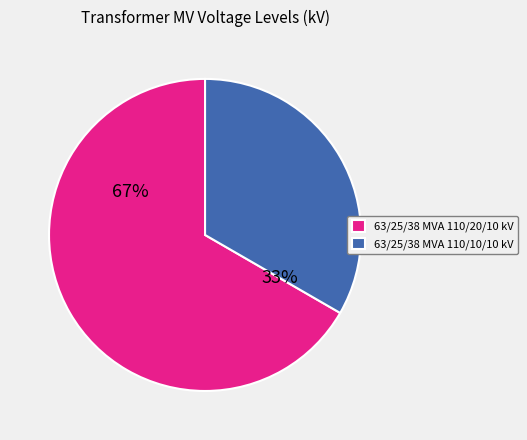

To the nearest percent, what portion does 63/25/38 MVA 110/10/10 kV represent?

33%